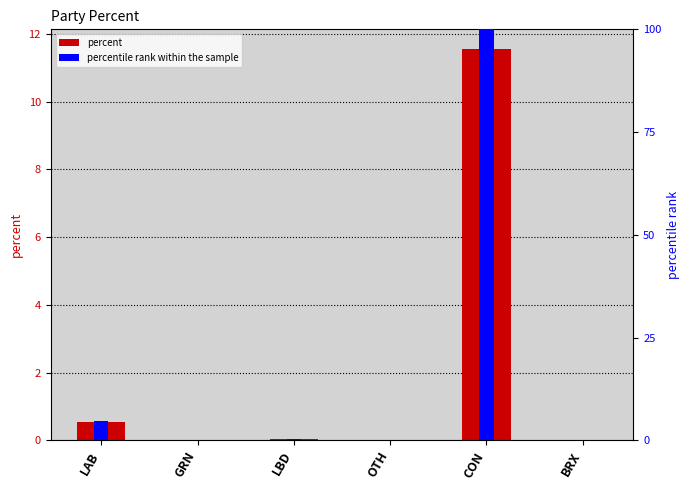

What is the average value of the percent series?

2.0